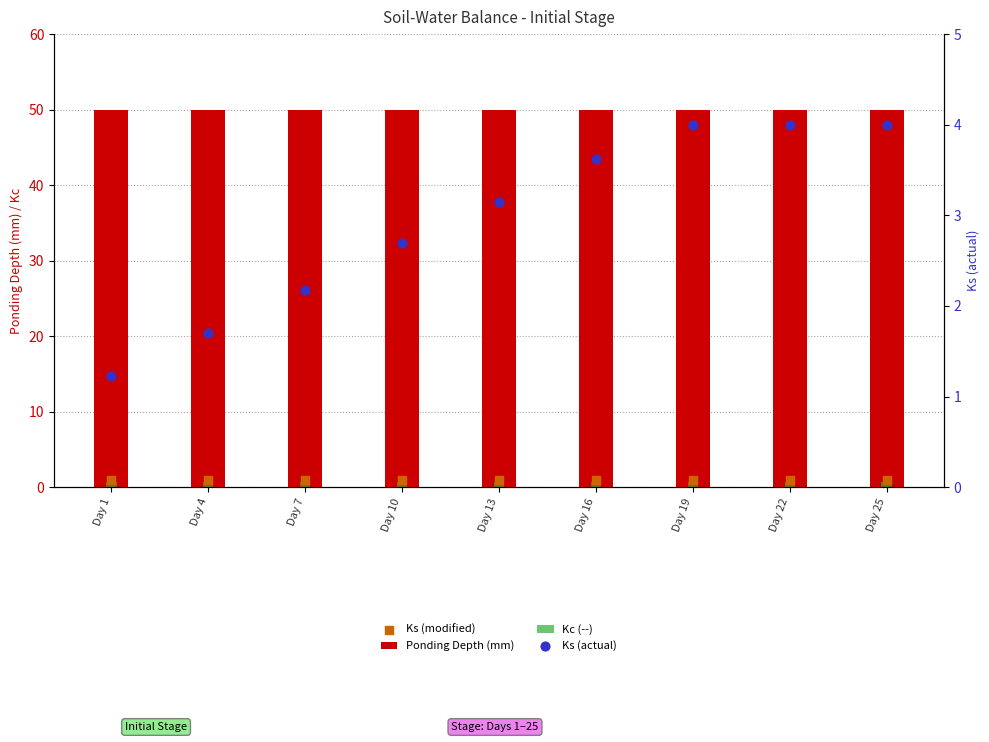

Which series has the widest spread of Y values?

Ks (actual)